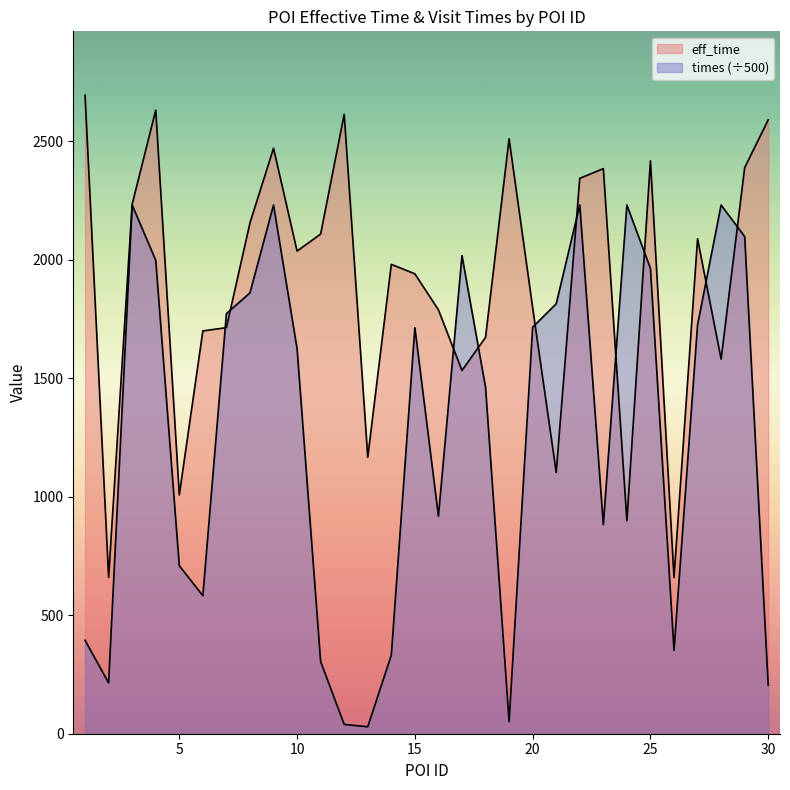

At which label does eff_time reach its minimum?

26